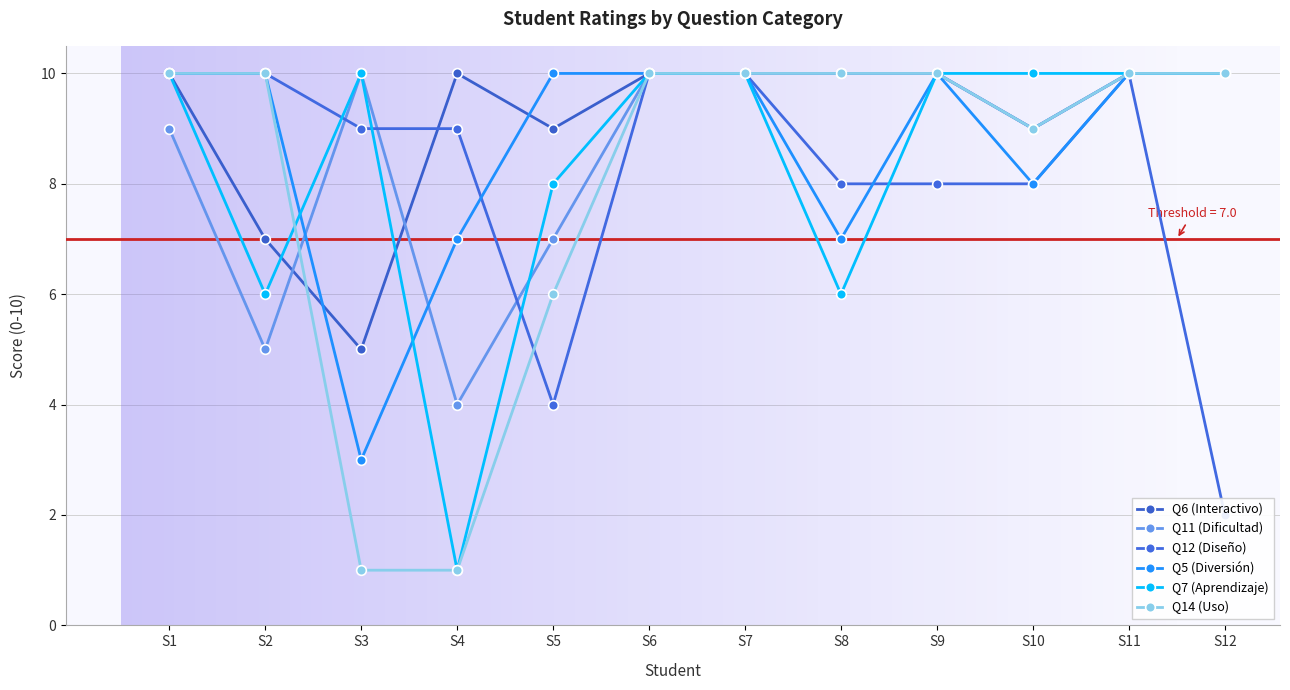

Reading left to right, extract all data points from this chart.

Q6 (Interactivo): S1=10	S2=7	S3=5	S4=10	S5=9	S6=10	S7=10	S8=10	S9=10	S10=9	S11=10	S12=10
Q11 (Dificultad): S1=9	S2=5	S3=10	S4=4	S5=7	S6=10	S7=10	S8=10	S9=10	S10=9	S11=10	S12=10
Q12 (Diseño): S1=10	S2=10	S3=9	S4=9	S5=4	S6=10	S7=10	S8=8	S9=8	S10=8	S11=10	S12=2
Q5 (Diversión): S1=10	S2=10	S3=3	S4=7	S5=10	S6=10	S7=10	S8=7	S9=10	S10=8	S11=10	S12=10
Q7 (Aprendizaje): S1=10	S2=6	S3=10	S4=1	S5=8	S6=10	S7=10	S8=6	S9=10	S10=10	S11=10	S12=10
Q14 (Uso): S1=10	S2=10	S3=1	S4=1	S5=6	S6=10	S7=10	S8=10	S9=10	S10=9	S11=10	S12=10